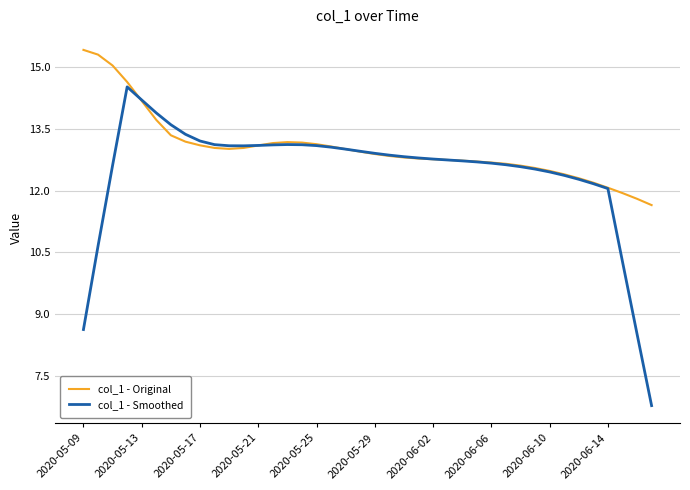

Which series has the widest spread of values?

col_1 - Smoothed